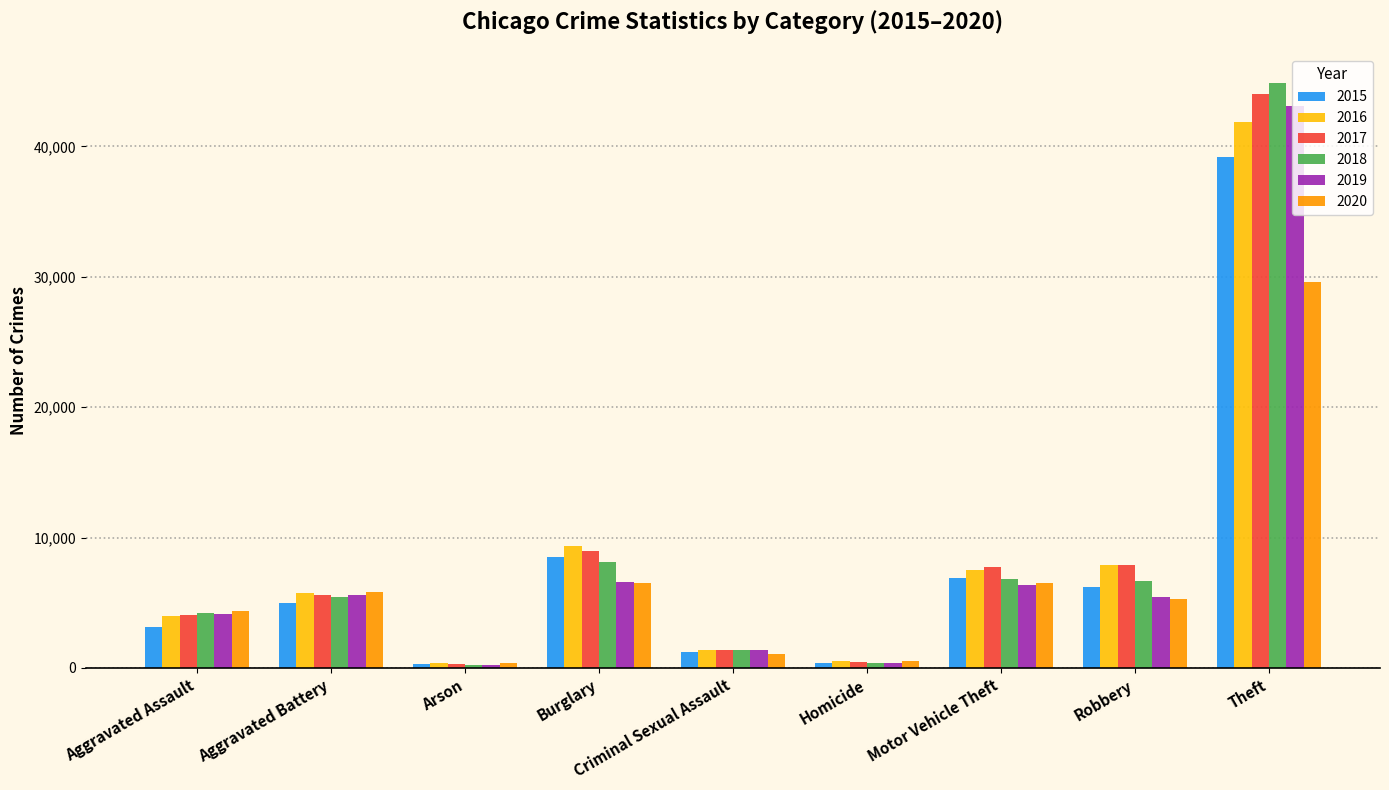

How many series are shown in this chart?

6